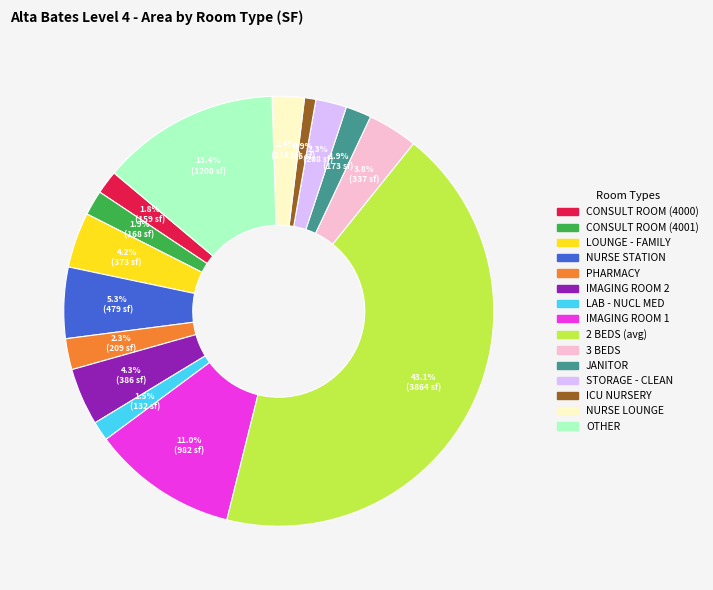

To the nearest percent, what is the difference between the largest and smallest slice percentages?

42%